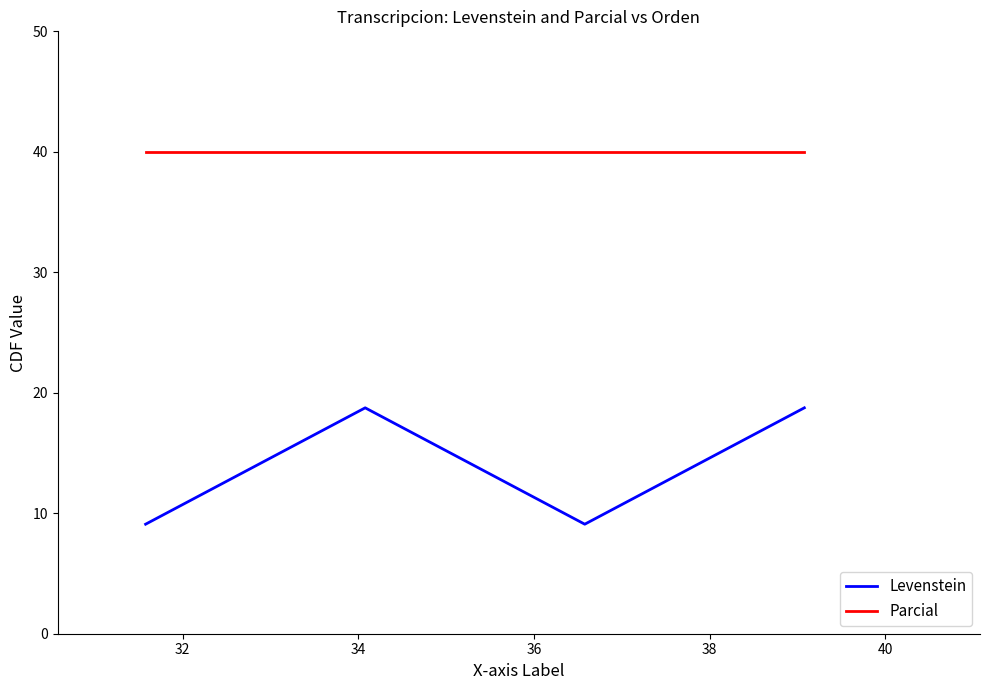

Which series has the largest total across all categories?

Parcial